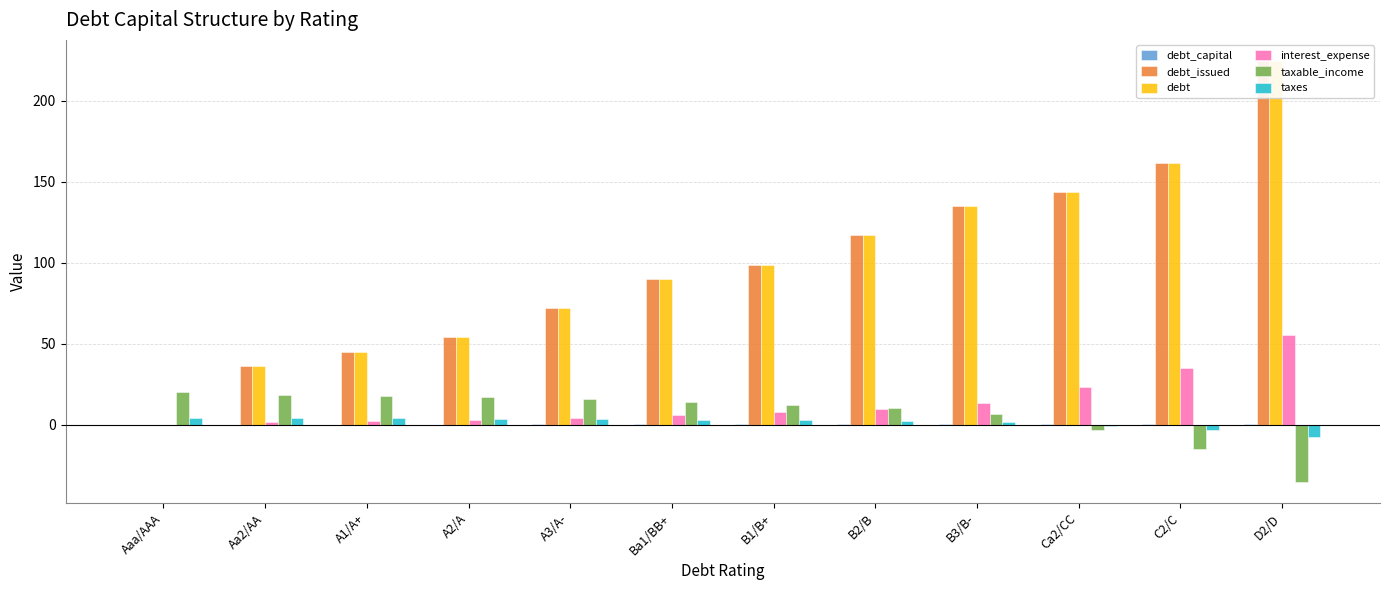

What is the sum of the taxable_income values at A1/A+ and B2/B?

27.8